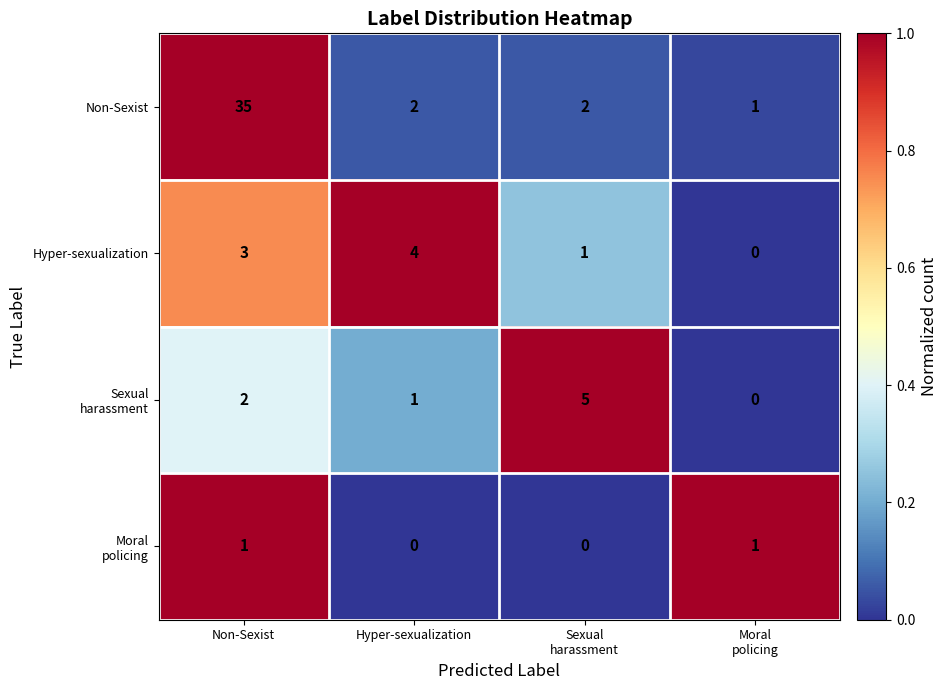

True or false: Non-Sexist has a value of 35 at Non-Sexist.

True